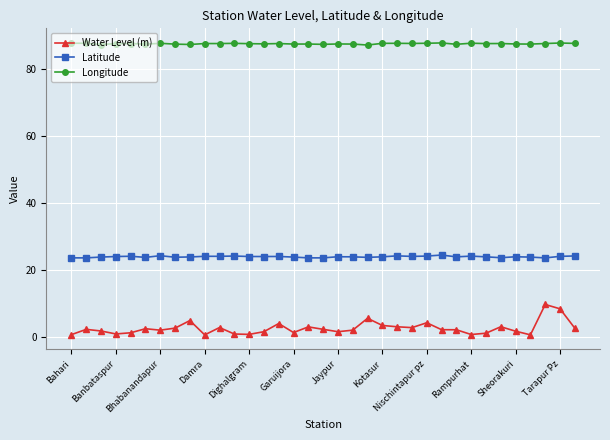

List the series in order of their overall mean, highest first.

Longitude, Latitude, Water Level (m)